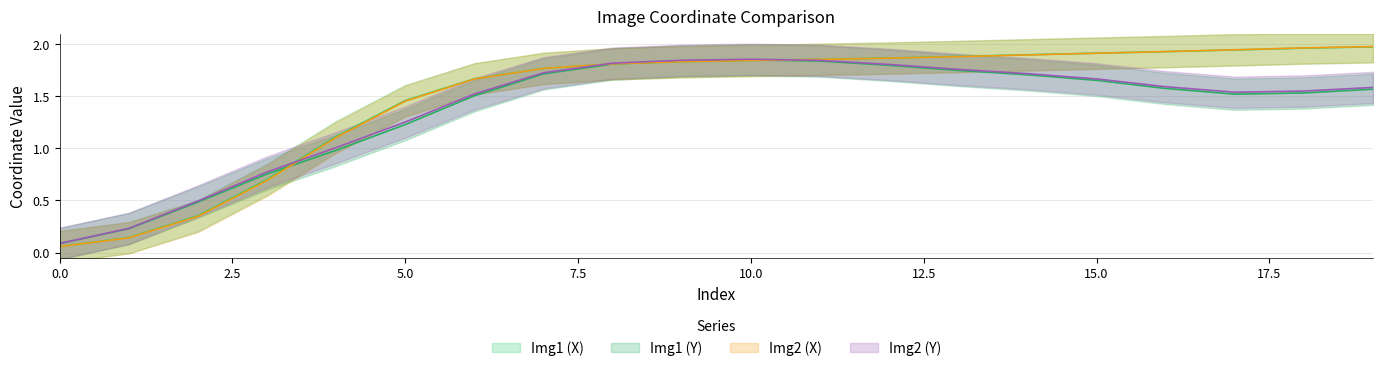

How many values in the Img1 (X) series are below 1?

4